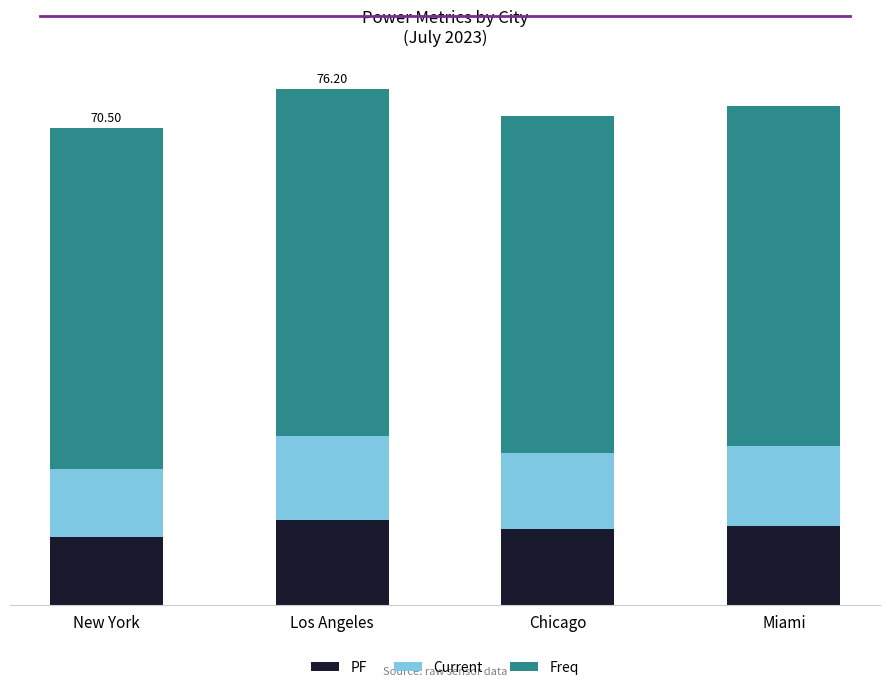

What are all the series names shown in the legend?

PF, Current, Freq